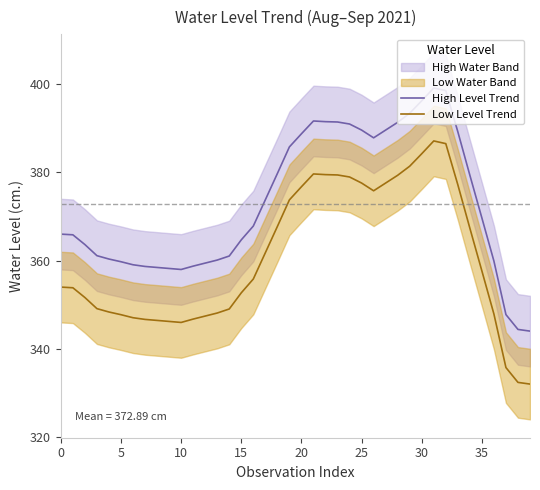

Rank the series by their average value, from highest to lowest.

High Level Trend, Low Level Trend